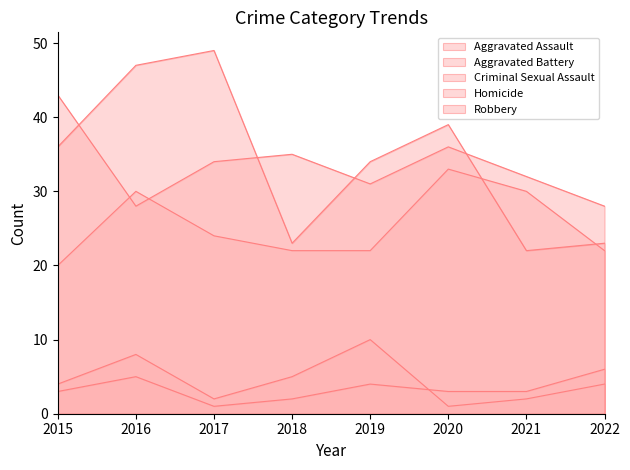

How many times do Aggravated Battery and Aggravated Assault cross each other?

2